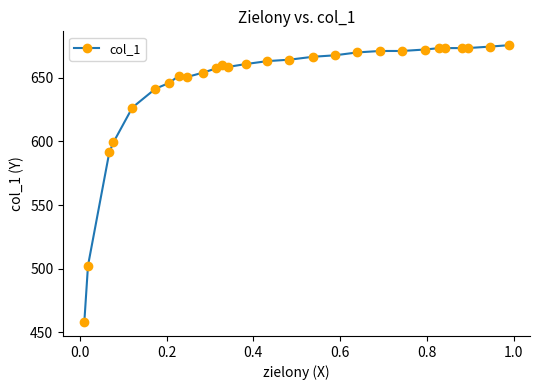

What is the difference between the maximum and minimum values?

217.6